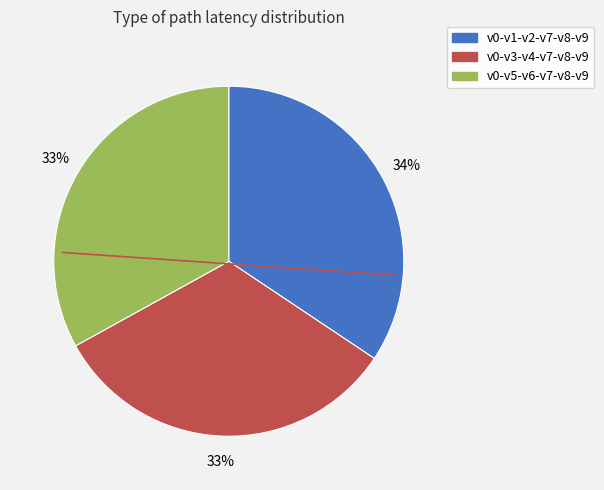

Is the sum of v0-v1-v2-v7-v8-v9 and v0-v5-v6-v7-v8-v9 greater than half?

Yes